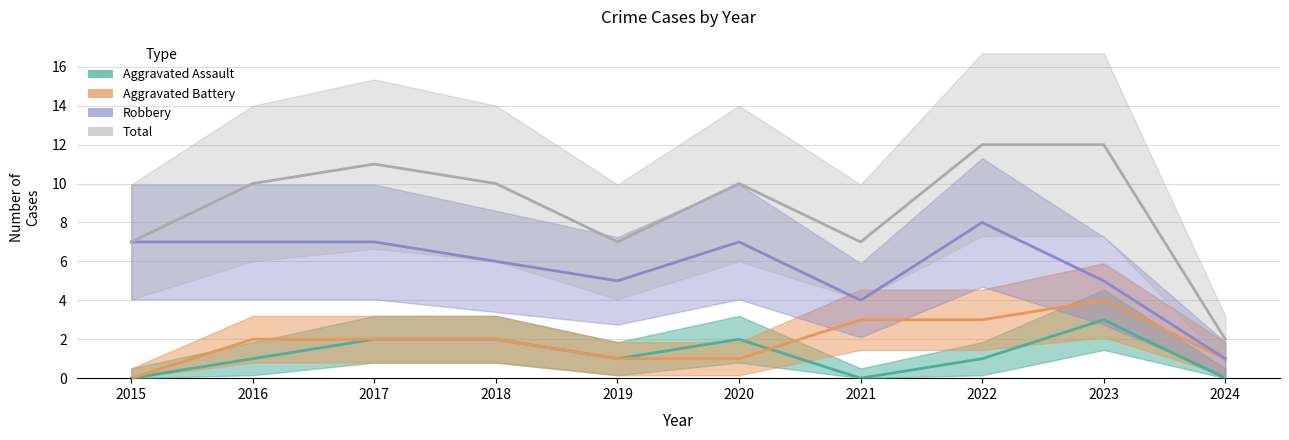

Rank the series at 2019 from highest to lowest value.

Total, Robbery, Aggravated Assault, Aggravated Battery